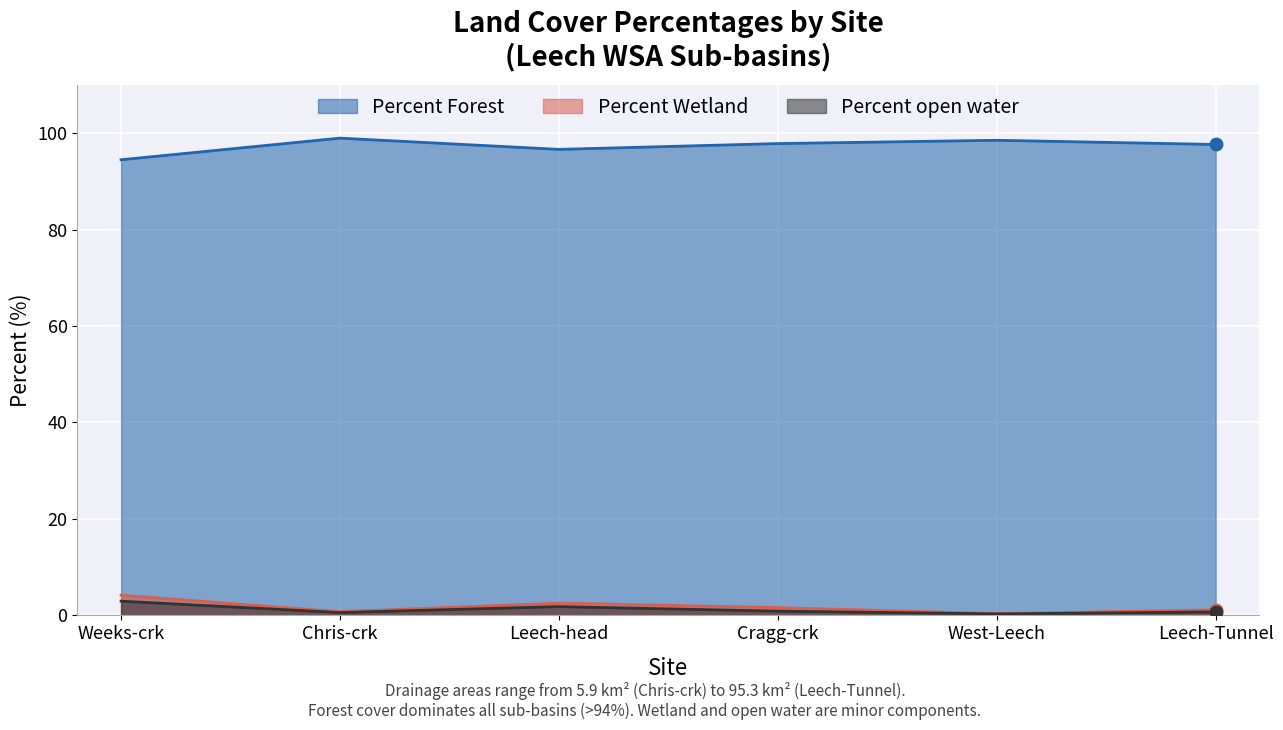

What is the average value of the Percent Wetland series?

1.8